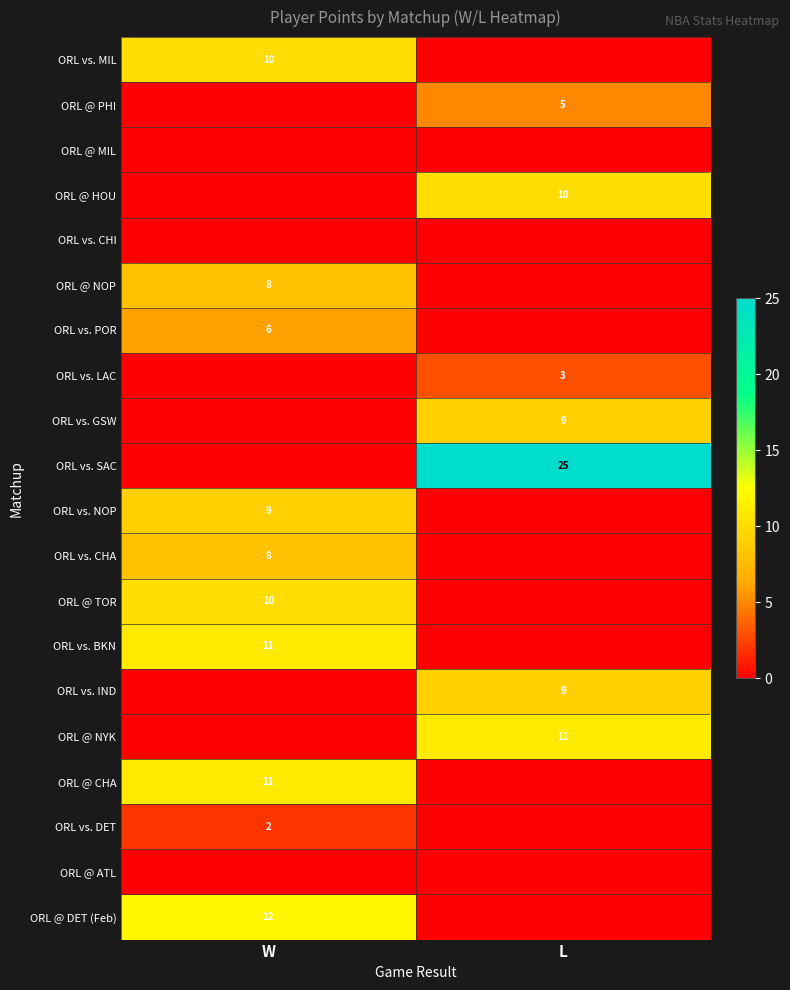

The value of ORL @ CHA at W is 17. True or false?

False